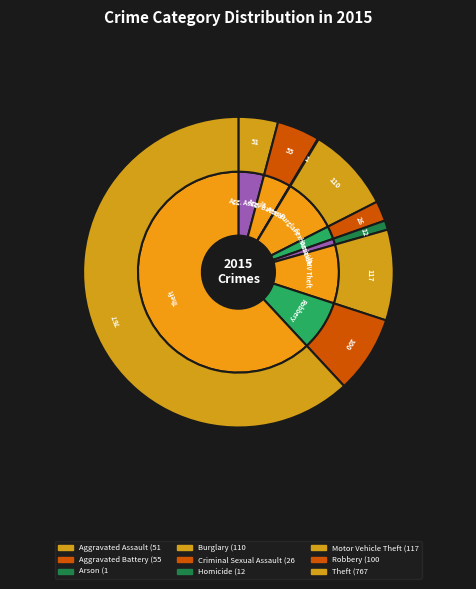

Is it true that Aggravated Assault is 1% of the pie?

False